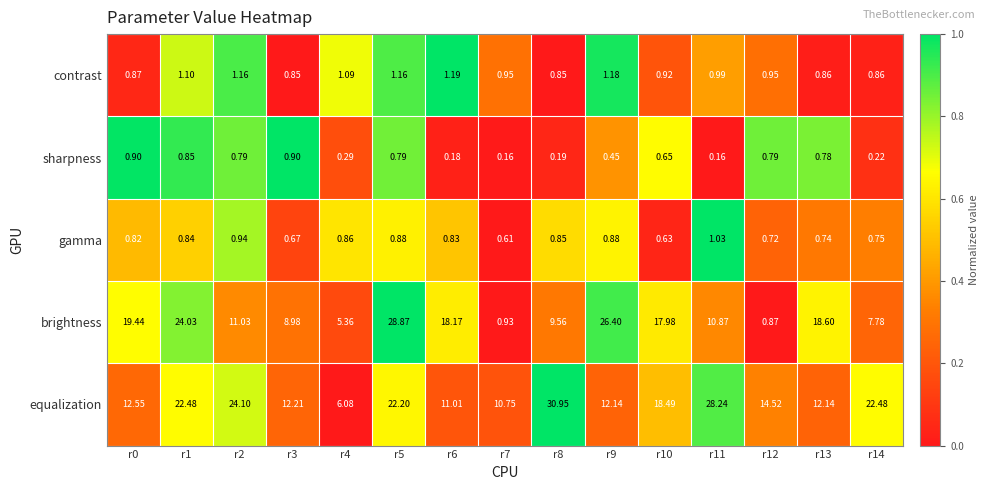

Which series changed the most between r0 and r3?

brightness